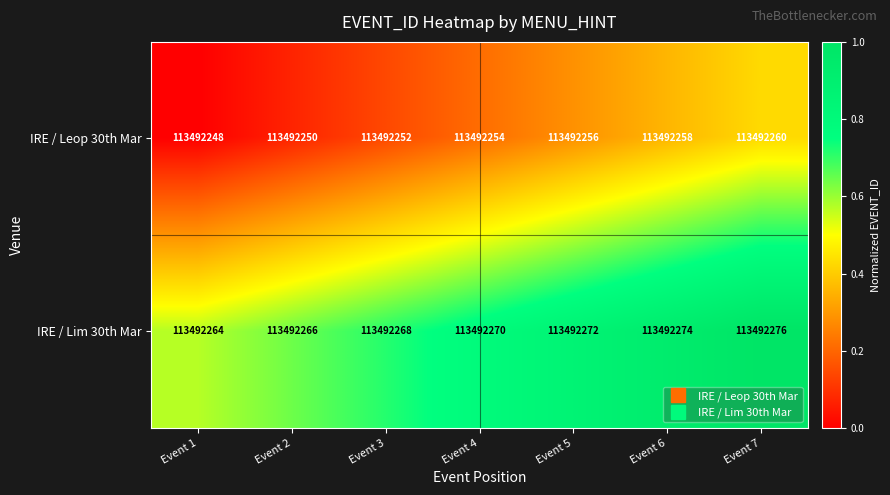

True or false: IRE / Lim 30th Mar has a value of 0.6 at Event 1.

True